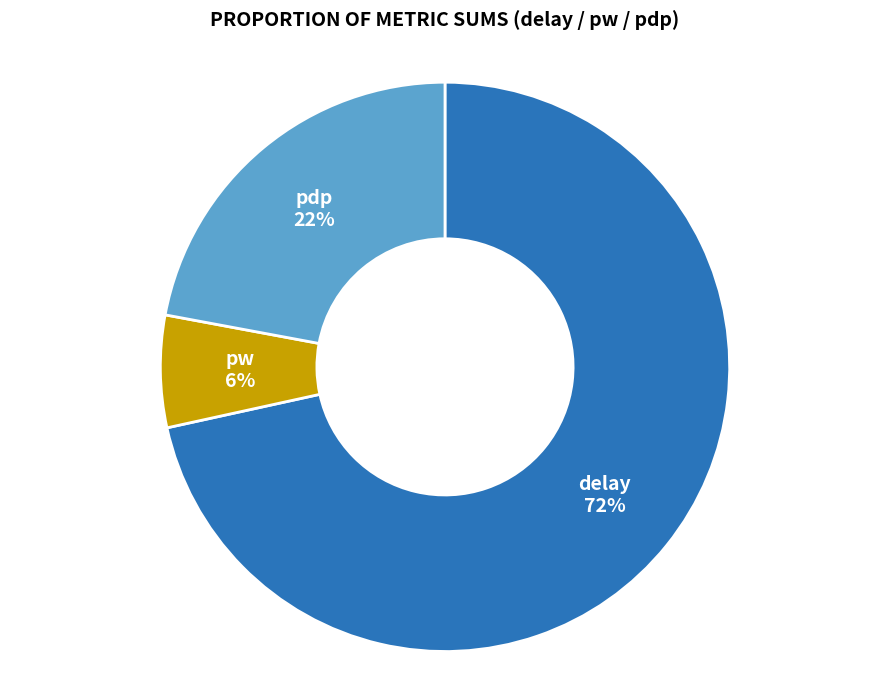

Approximately how many times larger is the value at pdp compared to delay?

0.3